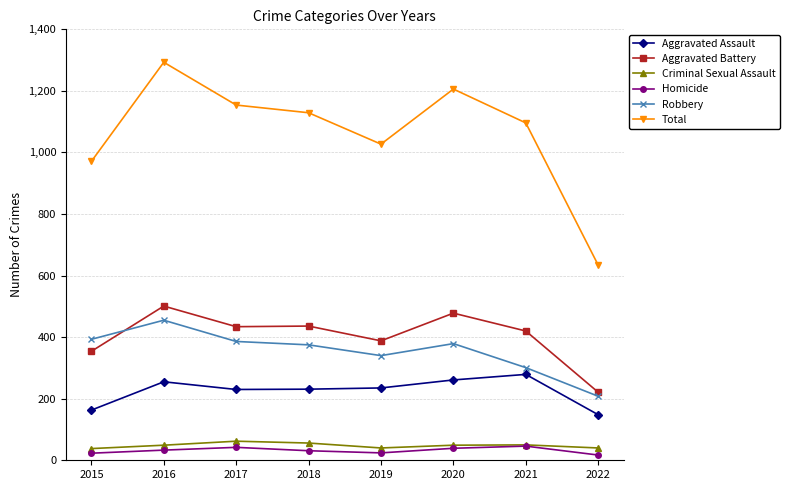

What are all the series names shown in the legend?

Aggravated Assault, Aggravated Battery, Criminal Sexual Assault, Homicide, Robbery, Total